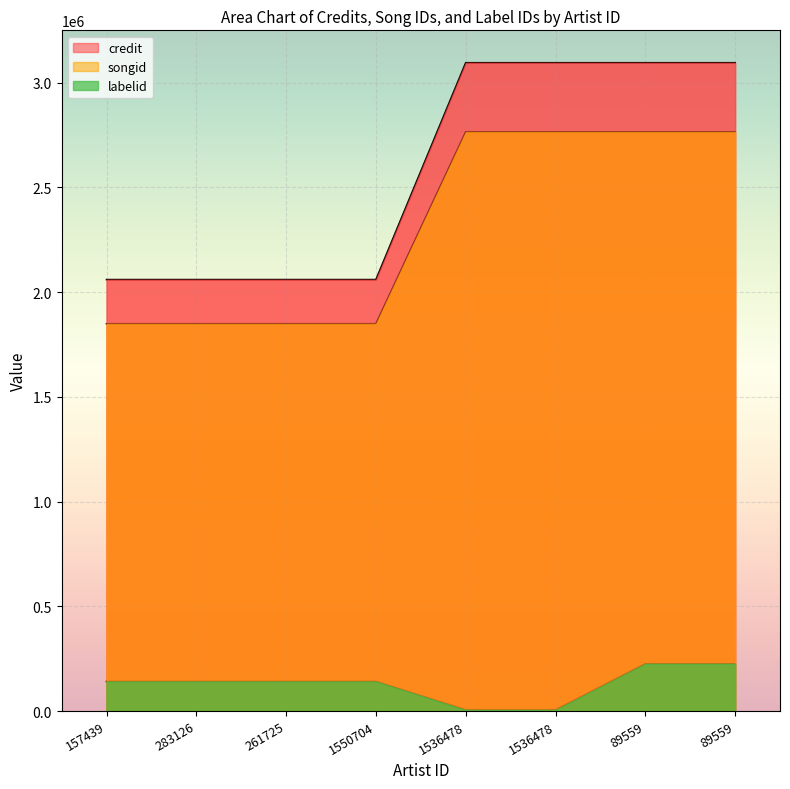

What is the label of the 4th point from the right?

1536478